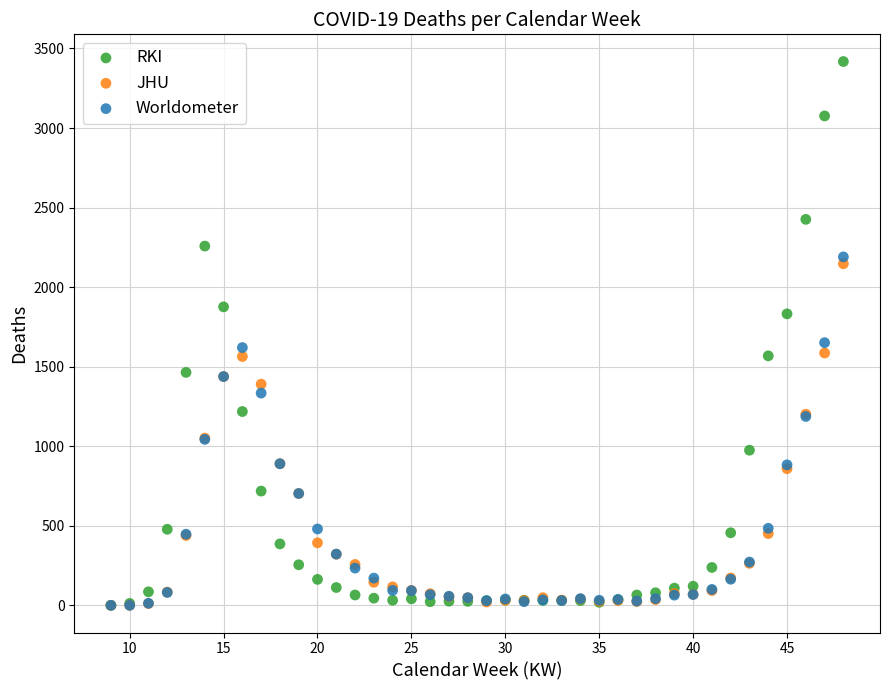

Which series contains the highest Y value?

RKI